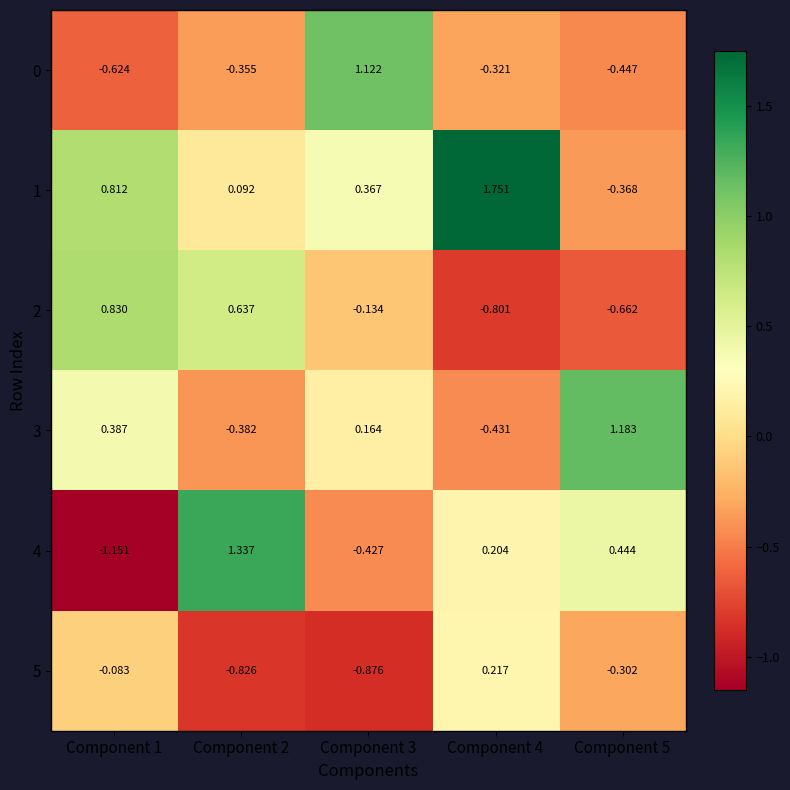

What is the spread (max minus min) of values at Component 3?

2.0